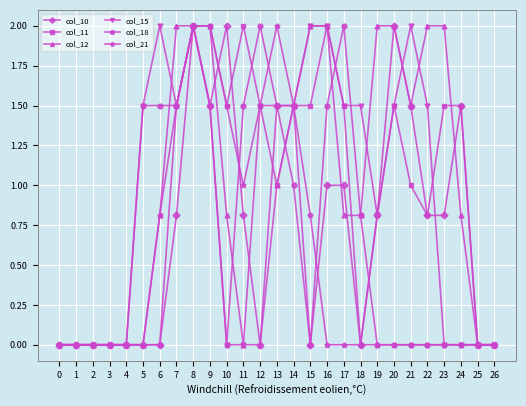

What is the highest value of the col_21 series?

2.0